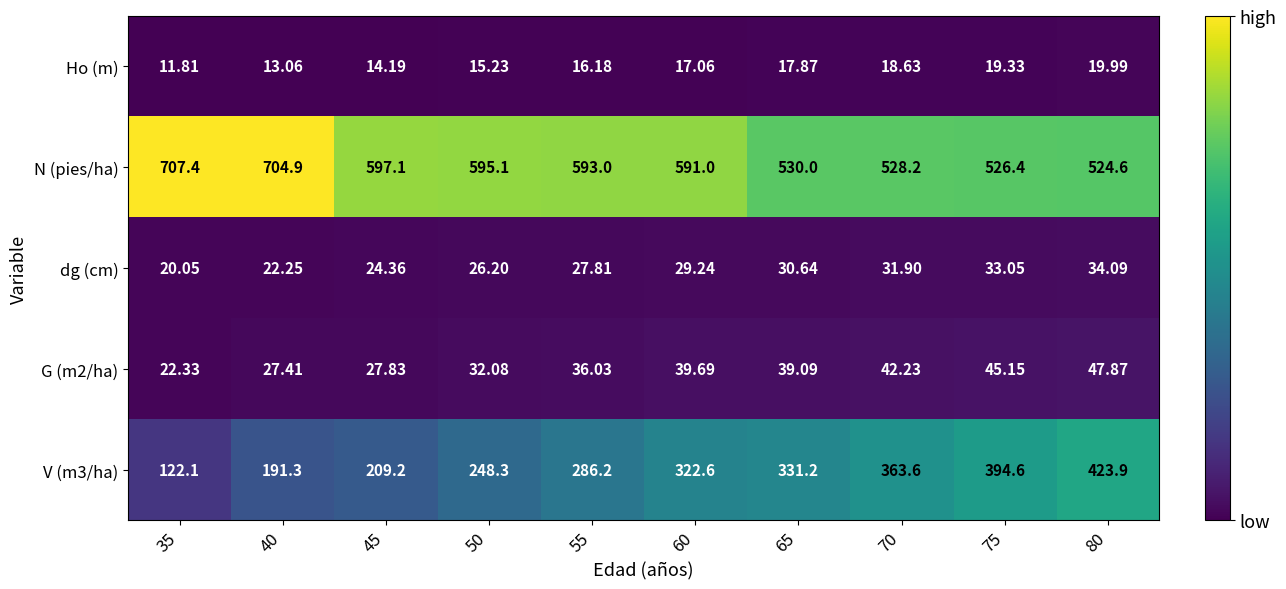

Is the value of Ho (m) at 55 greater than the value of V (m3/ha) at 55?

No